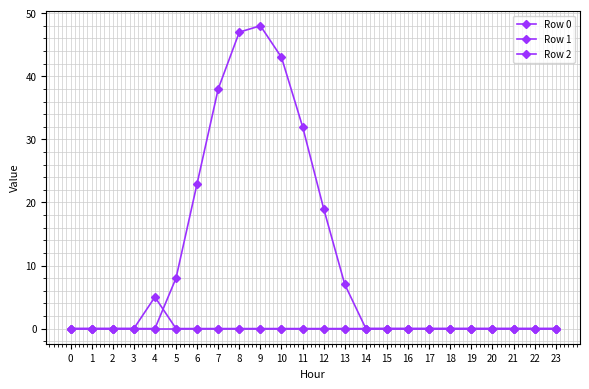

Reading right to left, extract all data points from this chart.

Row 0: 23=0	22=0	21=0	20=0	19=0	18=0	17=0	16=0	15=0	14=0	13=7	12=19	11=32	10=43	9=48	8=47	7=38	6=23	5=8	4=0	3=0	2=0	1=0	0=0
Row 1: 23=0	22=0	21=0	20=0	19=0	18=0	17=0	16=0	15=0	14=0	13=0	12=0	11=0	10=0	9=0	8=0	7=0	6=0	5=0	4=0	3=0	2=0	1=0	0=0
Row 2: 23=0	22=0	21=0	20=0	19=0	18=0	17=0	16=0	15=0	14=0	13=0	12=0	11=0	10=0	9=0	8=0	7=0	6=0	5=0	4=5	3=0	2=0	1=0	0=0